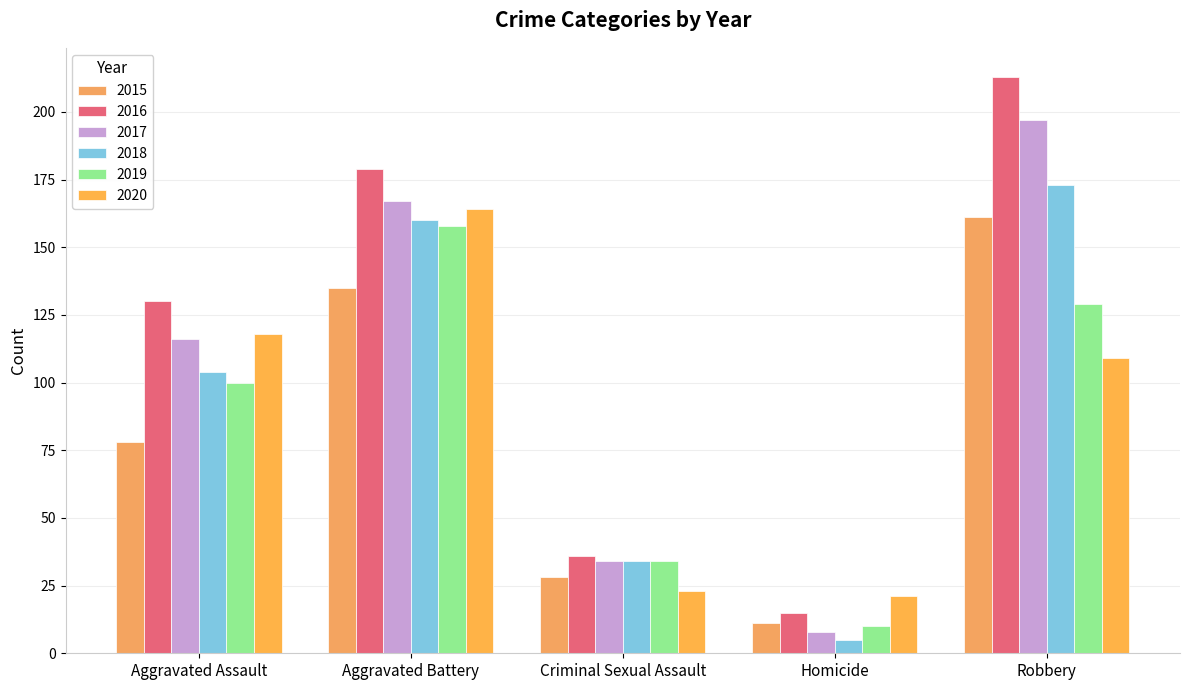

How many bars are there in total?

30